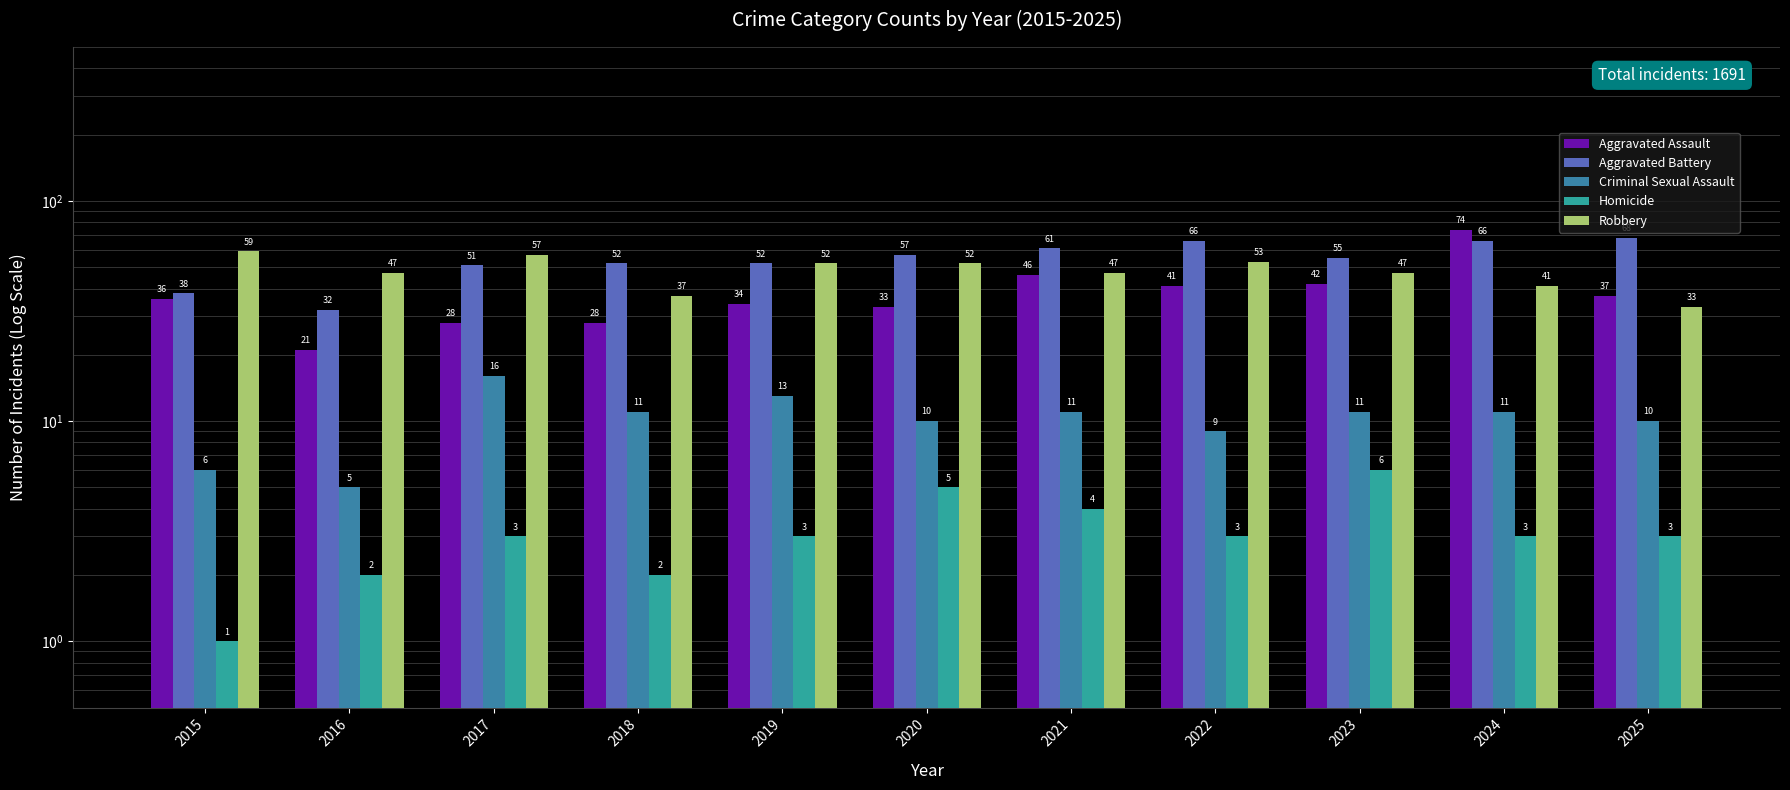

What is the total value across all series at 2020?

157